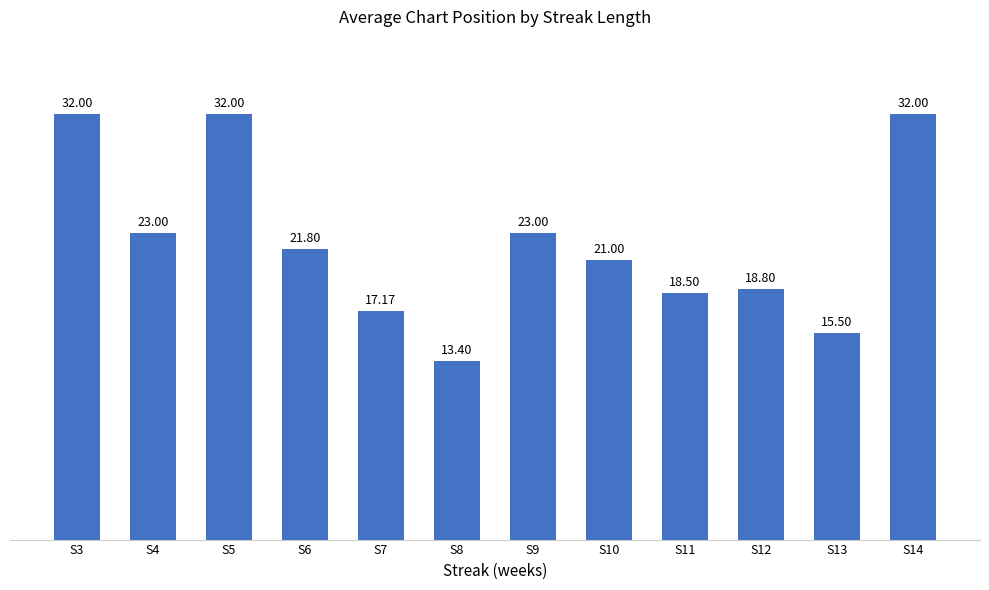

Which label corresponds to the smallest value in the chart?

S8